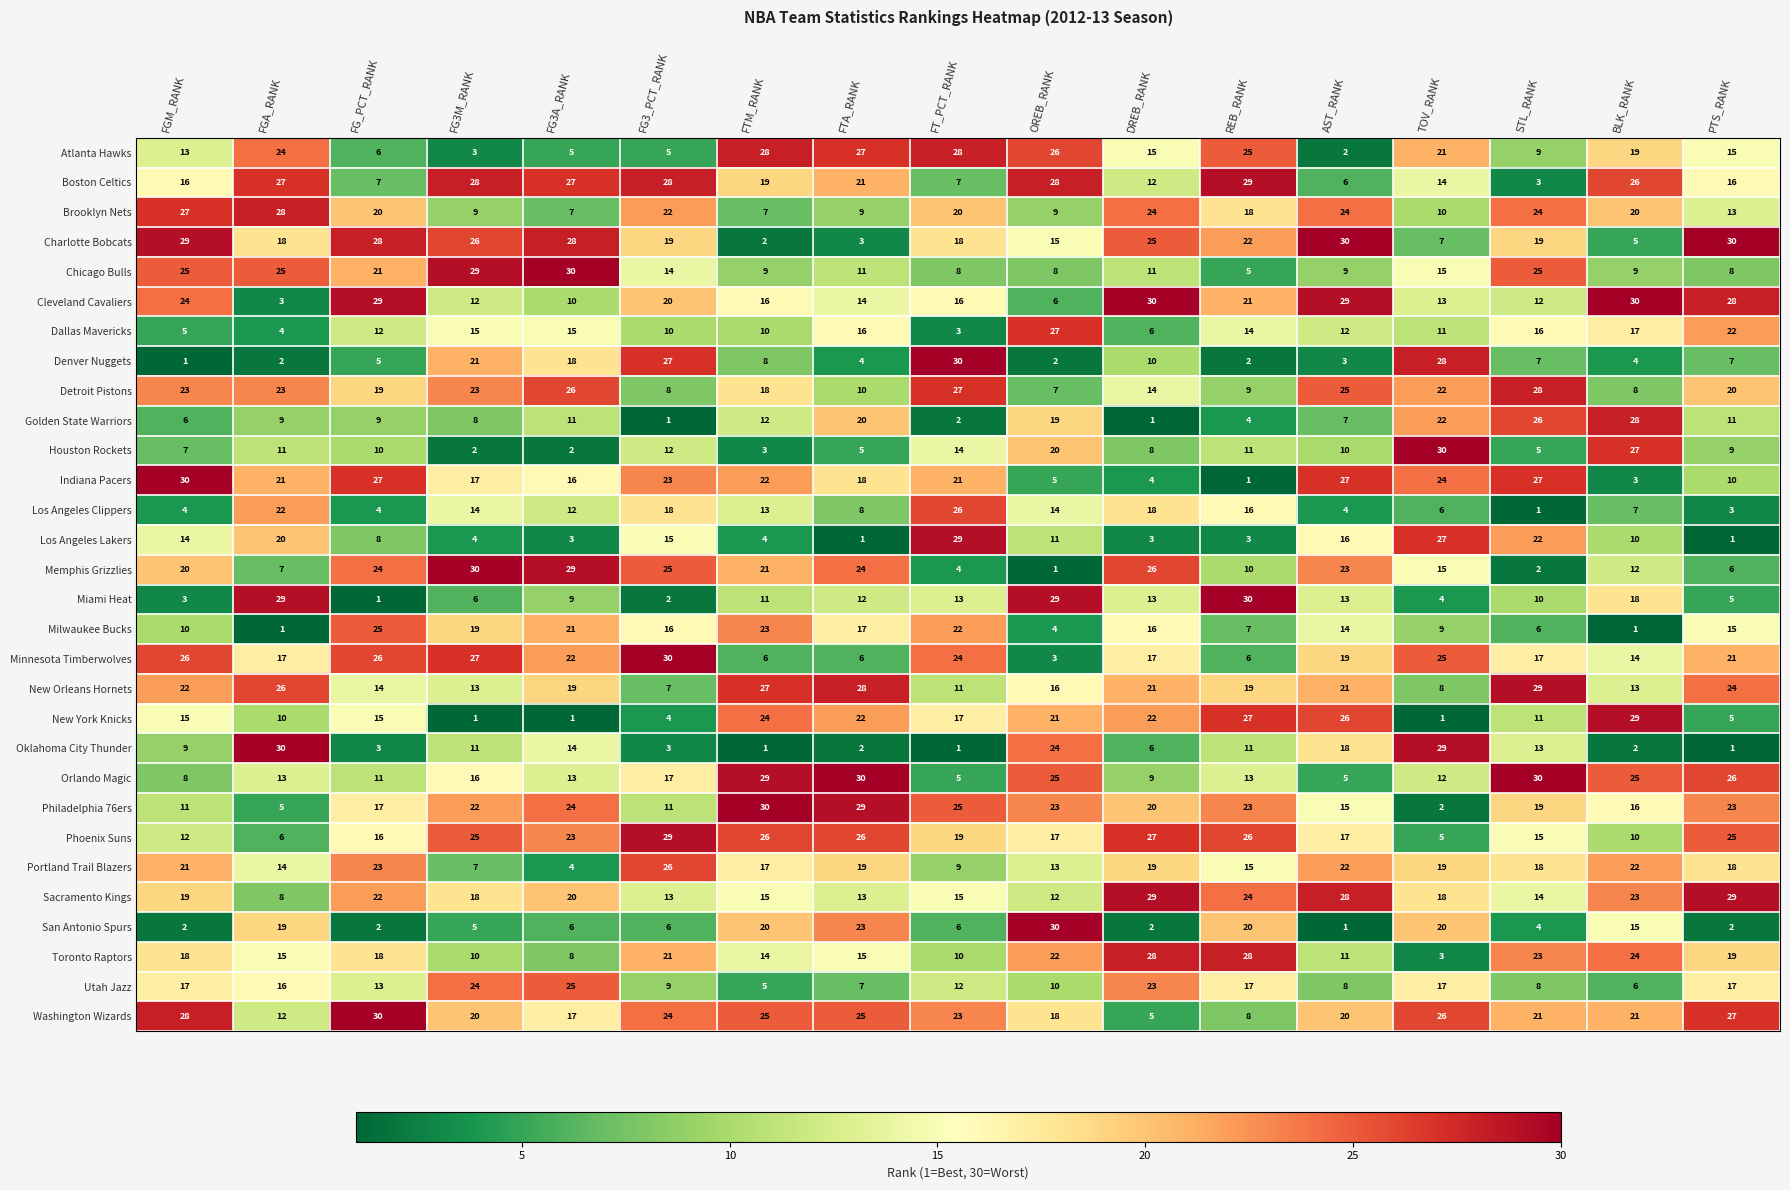

What is the total value across all series at FG3A_RANK?

465